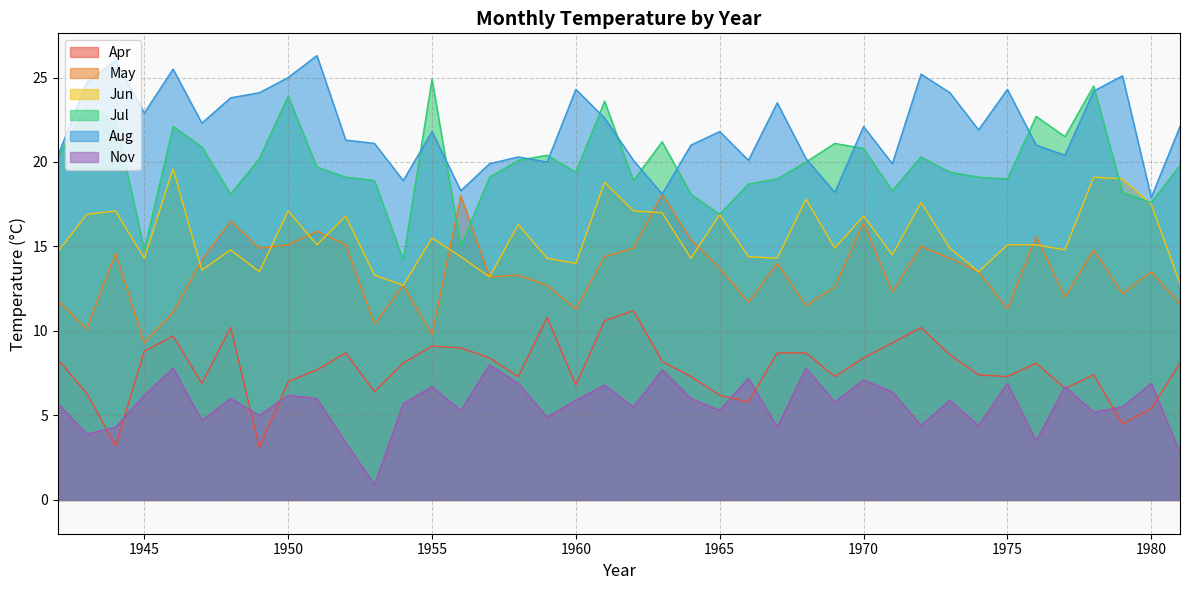

True or false: May and Jul cross at least once.

True